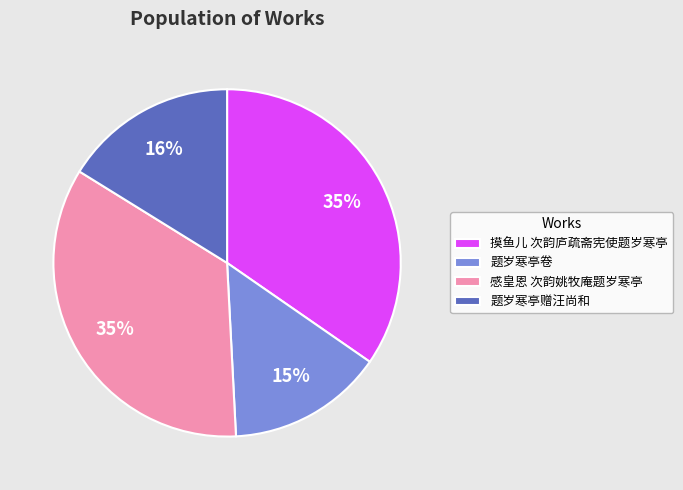

True or false: 摸鱼儿 次韵庐疏斋宪使题岁寒亭 accounts for 35% of the total.

True